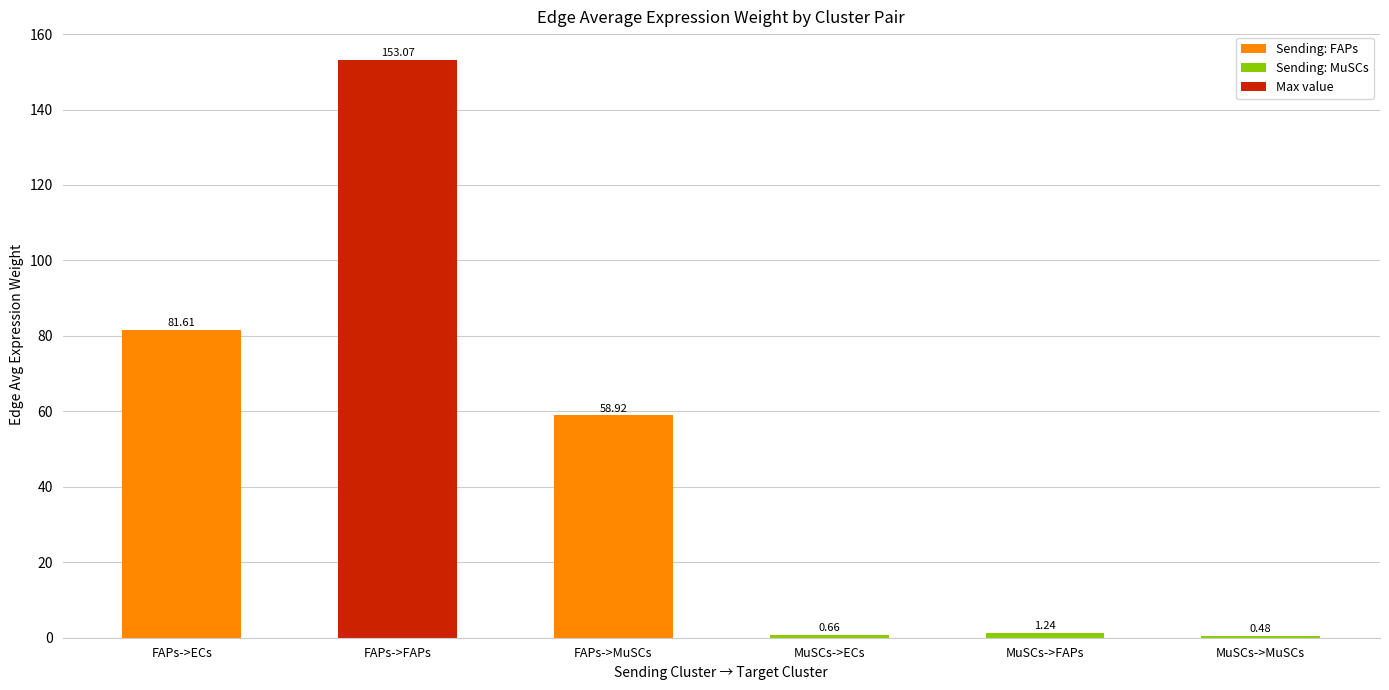

At which label does the data first exceed 58?

FAPs->ECs